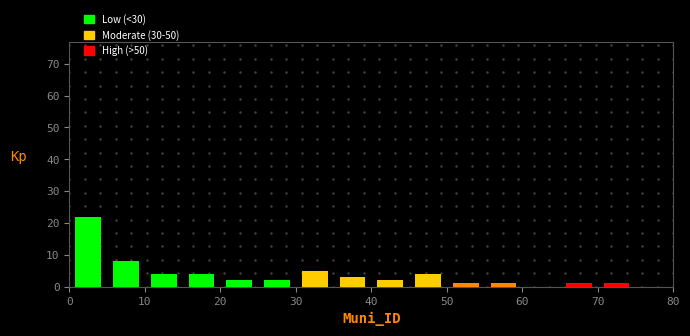

Reading left to right, transcribe this chart: for each bar, give the range it covers on the x-axis and its height. The values are not printed on the chart, so give them approximately, as read against the axis.

0 to 5: 22
5 to 10: 8
10 to 15: 4
15 to 20: 4
20 to 25: 2
25 to 30: 2
30 to 35: 5
35 to 40: 3
40 to 45: 2
45 to 50: 4
50 to 55: 1
55 to 60: 1
60 to 65: 0
65 to 70: 1
70 to 75: 1
75 to 80: 0